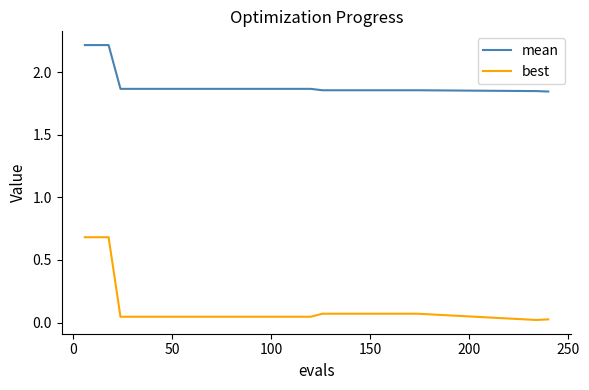

Rank the series by their average value, from lowest to highest.

best, mean